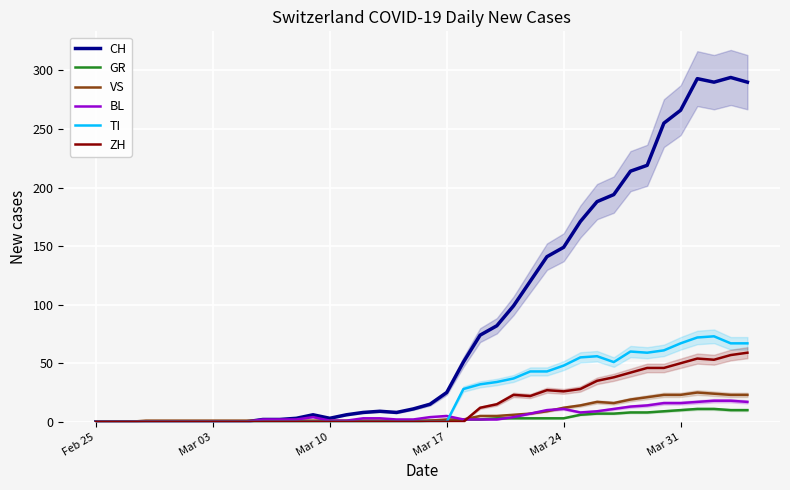

At how many categories does at least one series exceed 265?

5